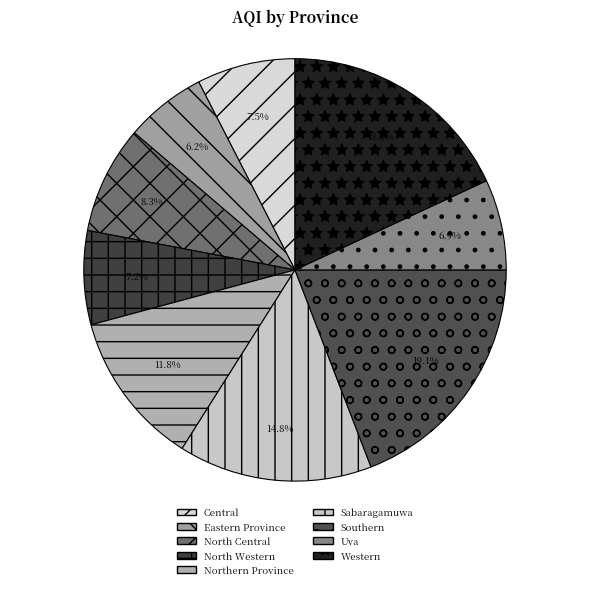

How much of the chart is everything except Sabaragamuwa?

85.2%